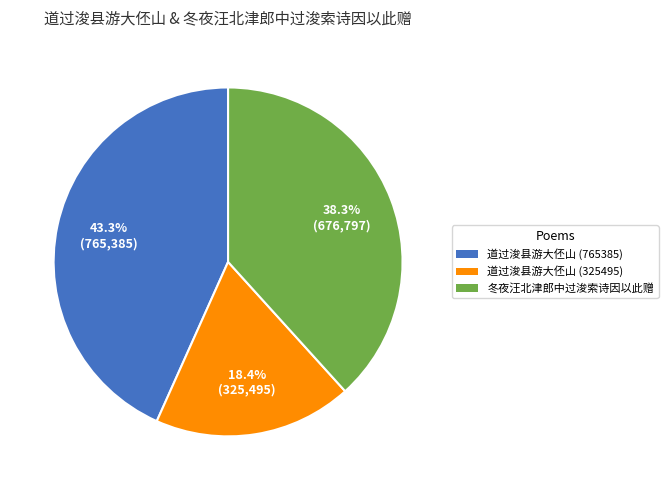

Is it true that 道过浚县游大伾山 (325495) is 11% of the pie?

False